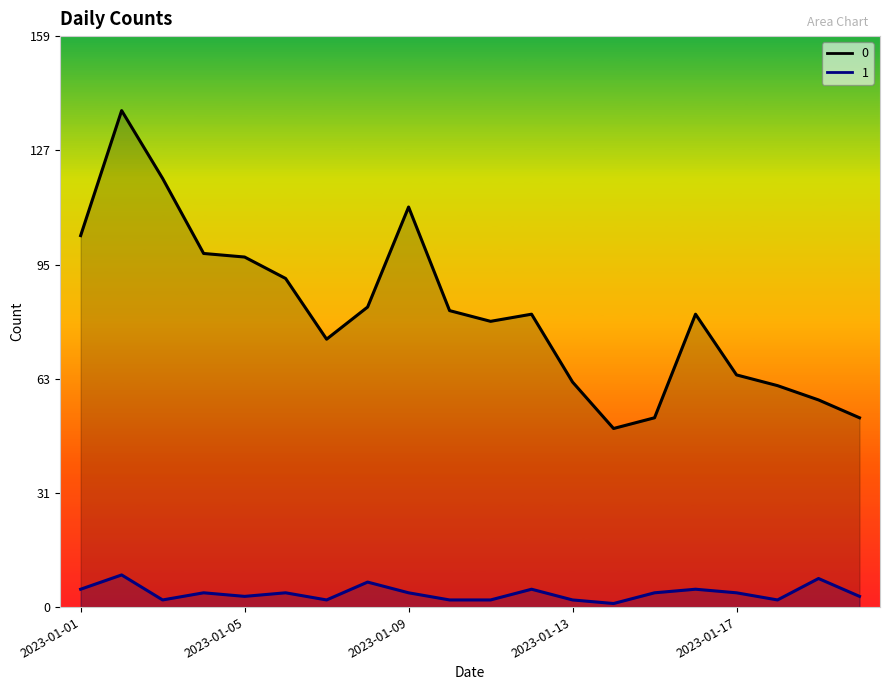

List the labels in order of 0 value, smallest first.

2023-01-14, 2023-01-15, 2023-01-20, 2023-01-19, 2023-01-18, 2023-01-13, 2023-01-17, 2023-01-07, 2023-01-11, 2023-01-12, 2023-01-16, 2023-01-10, 2023-01-08, 2023-01-06, 2023-01-05, 2023-01-04, 2023-01-01, 2023-01-09, 2023-01-03, 2023-01-02